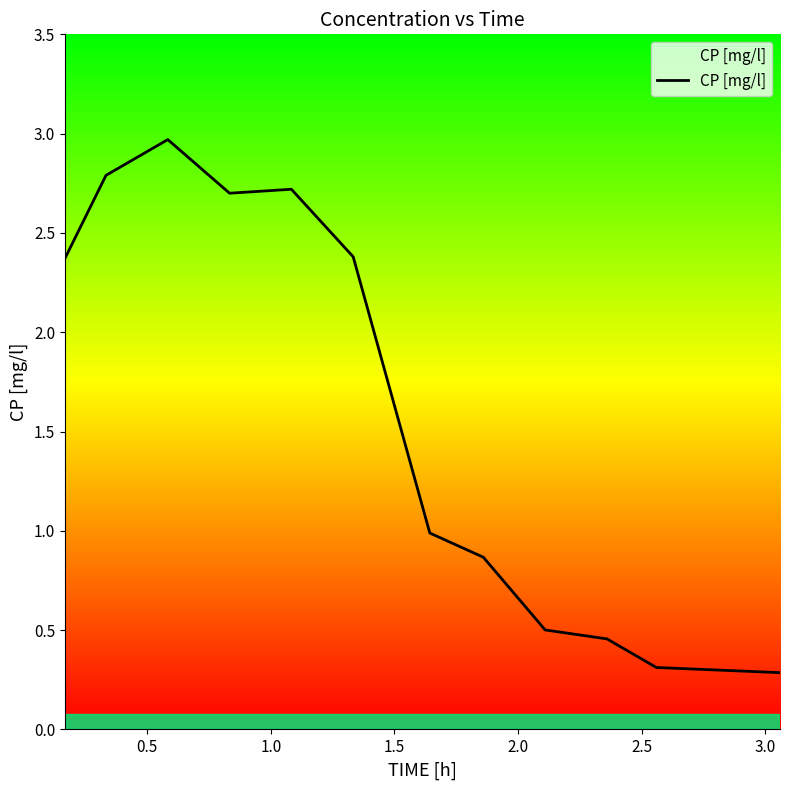

What is the maximum value shown in the chart?

3.0